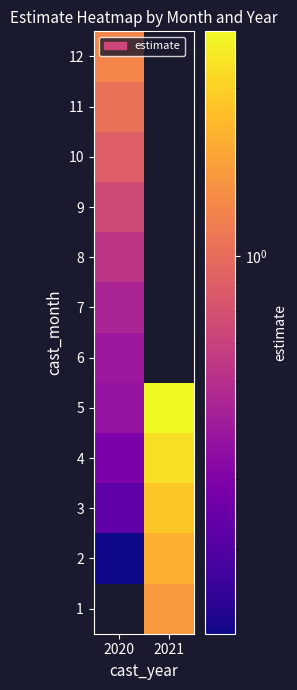

True or false: 7 has a value of 0.5 at 2020.

True